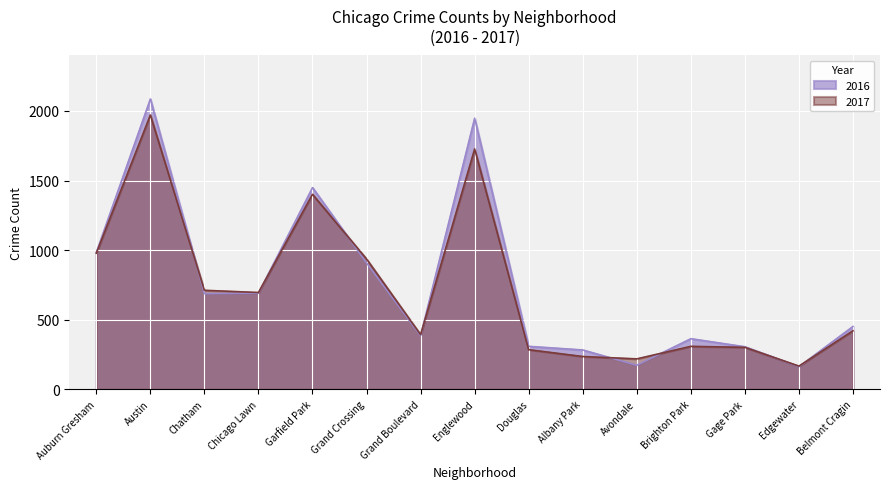

How many interior local peaks does the 2017 series have?

4